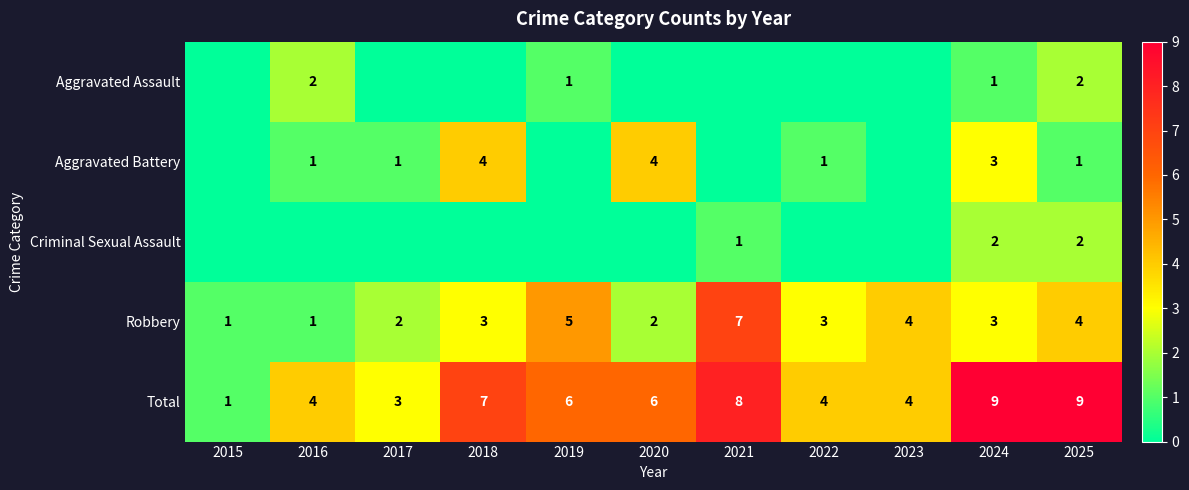

The value of Robbery at 2017 is 2. True or false?

True